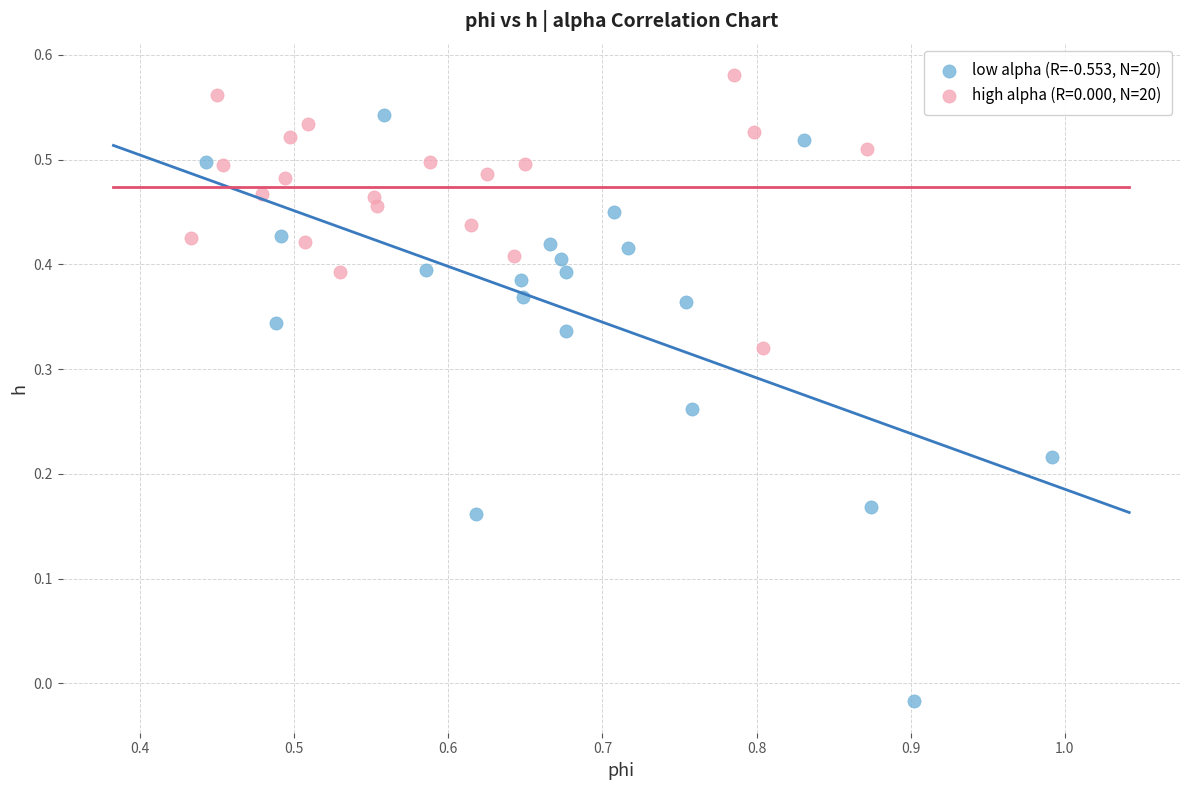

Which series has the widest spread of Y values?

low alpha (R=-0.553, N=20)